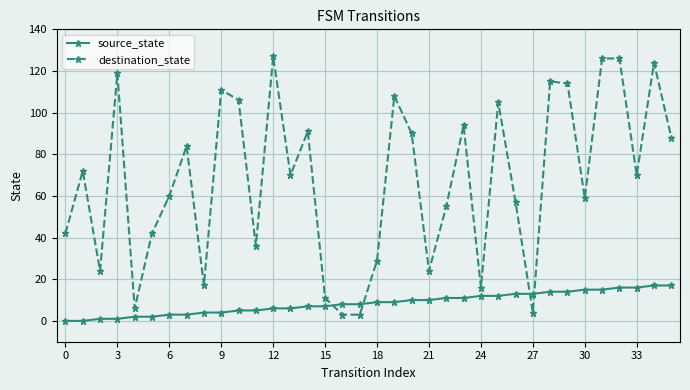

Rank the series by their average value, from highest to lowest.

destination_state, source_state